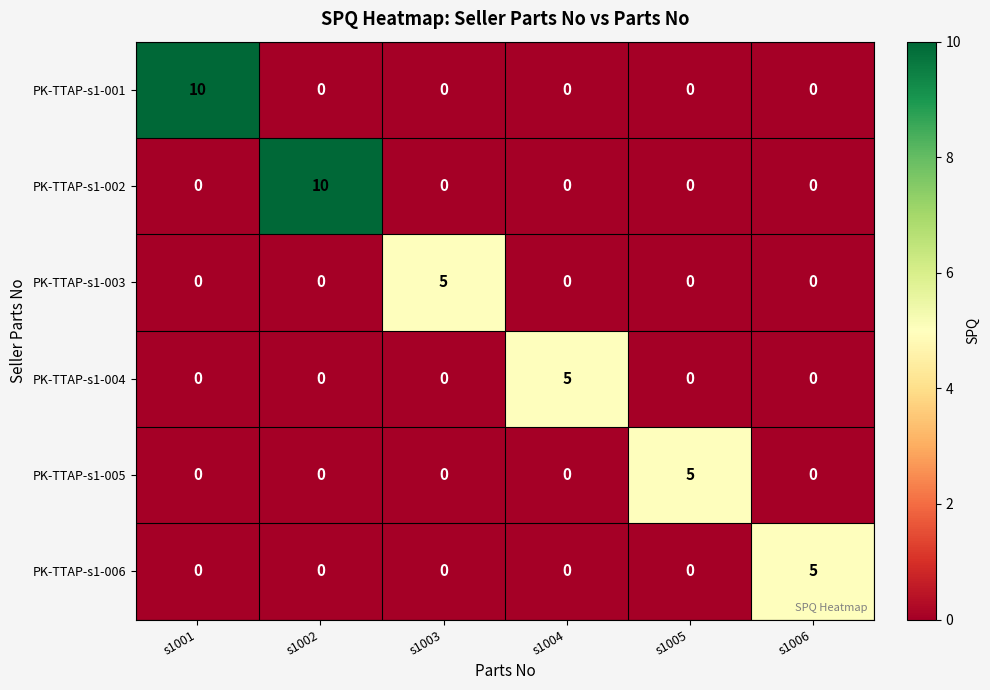

What is the difference between the maximum and minimum values in the PK-TTAP-s1-004 series?

5